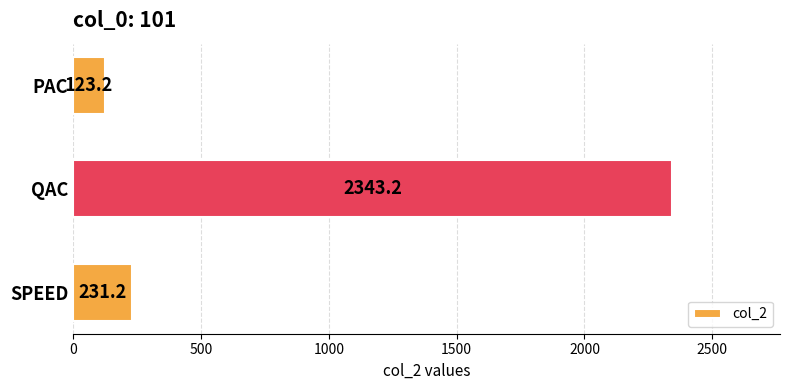

What is the average value?

899.2